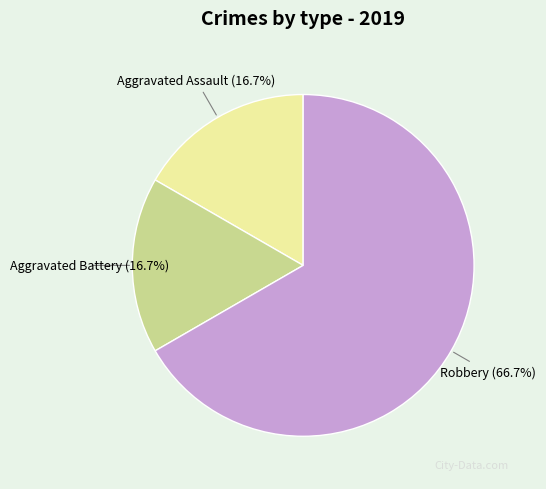

Does any single category account for the majority?

Yes